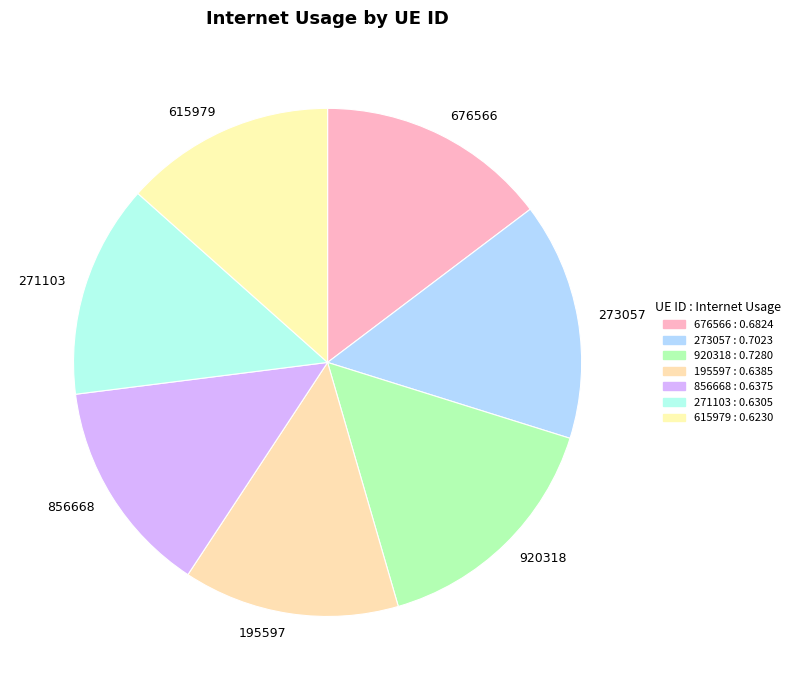

Is it true that 195597 is 14% of the pie?

True